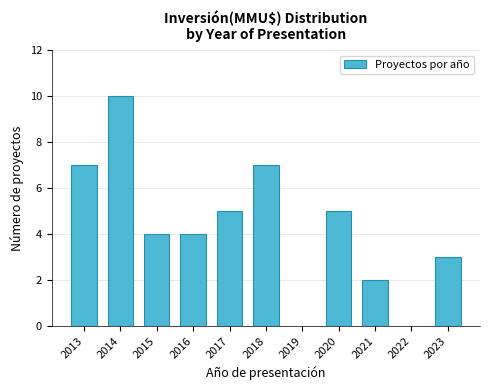

Reading right to left, what are all the values shown in this chart?

2023=3	2022=0	2021=2	2020=5	2019=0	2018=7	2017=5	2016=4	2015=4	2014=10	2013=7